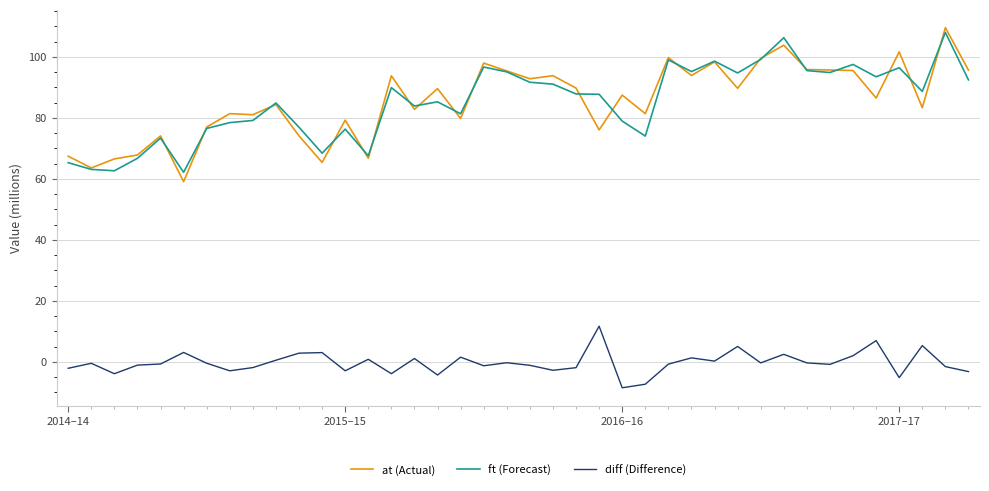

True or false: ft (Forecast) and diff (Difference) intersect in this chart.

False